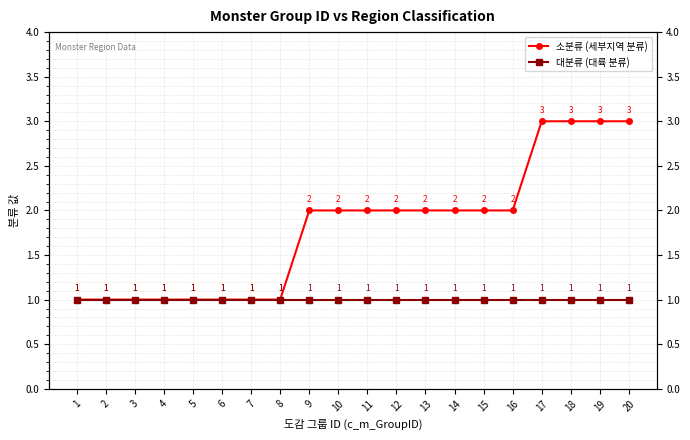

Which series has the largest range (max minus min)?

소분류 (세부지역 분류)